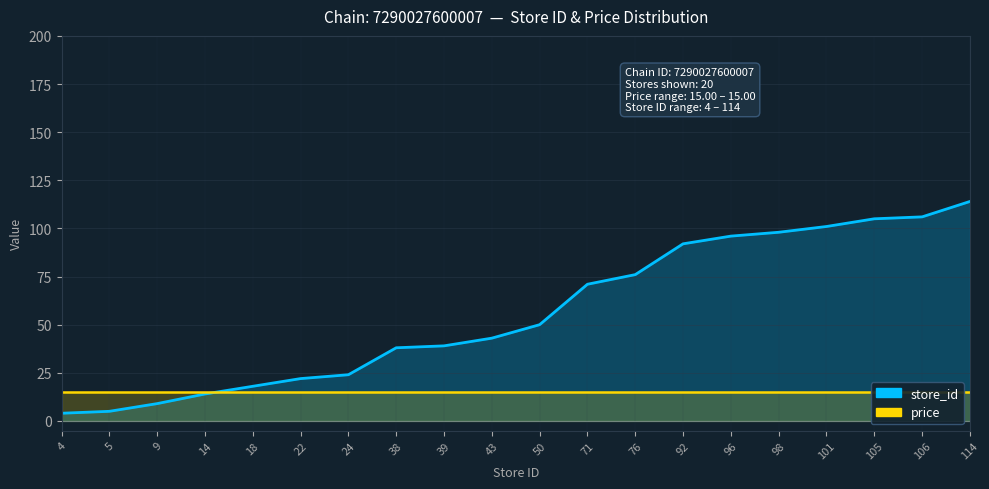

The value at 14 is 3. True or false?

False